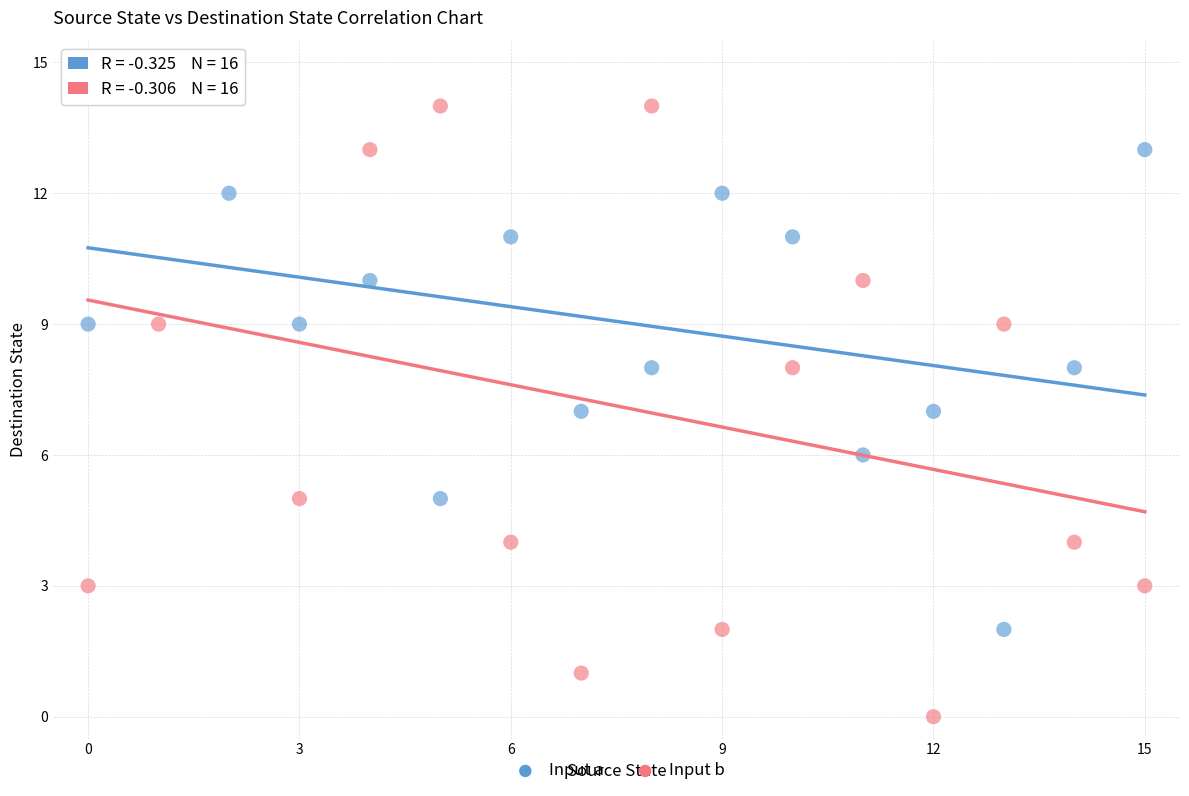

What are all the series names shown in the legend?

Input a, Input b